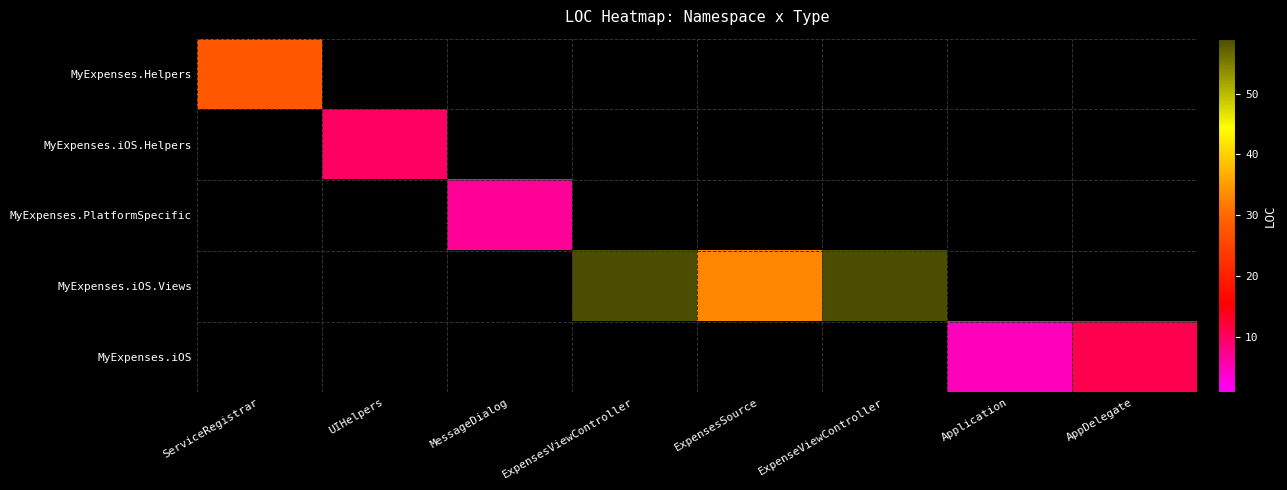

What is the approximate value of MyExpenses.Helpers at ServiceRegistrar?

28.0